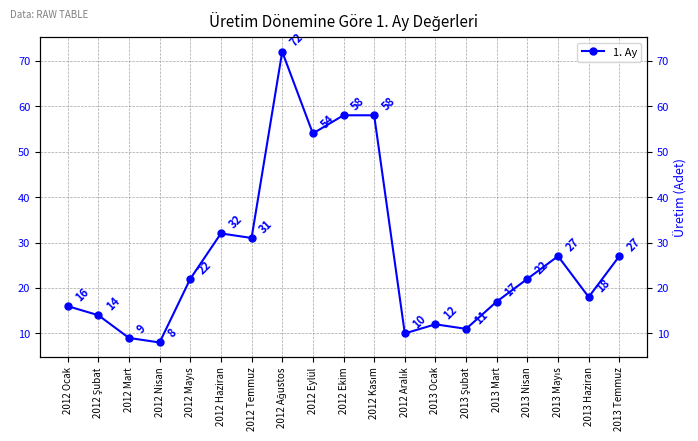

What is the value of the 5th point from the left?

22